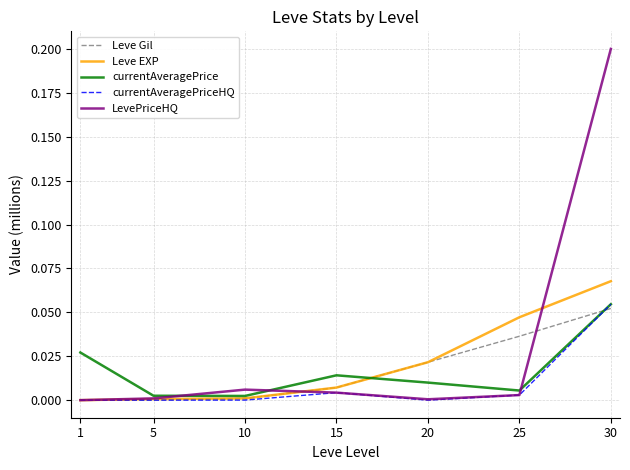

The LevePriceHQ series shows 0.2 at 30. True or false?

True